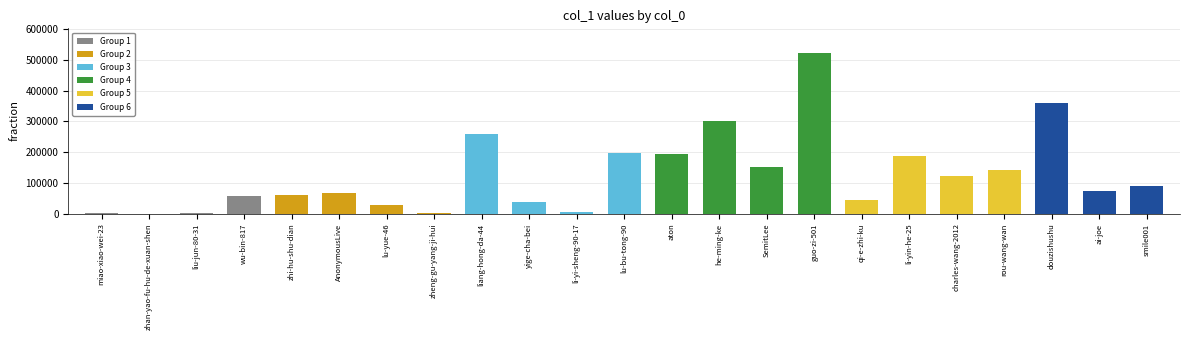

The value at zhi-hu-shu-dian is 82495. True or false?

False